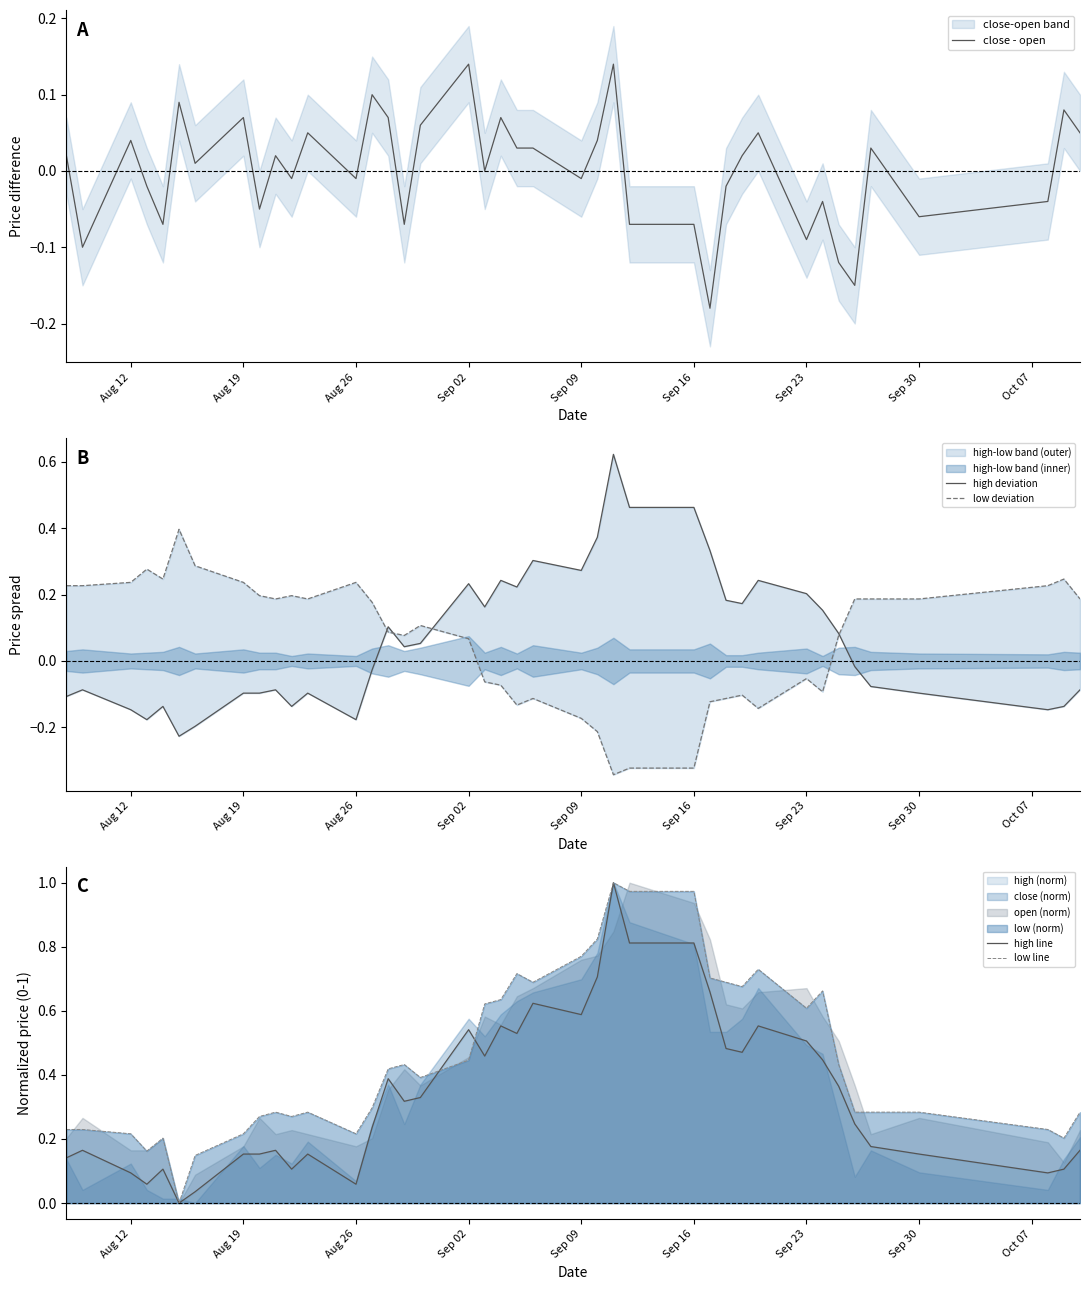

The low line series shows 1.5 at Sep 16. True or false?

False